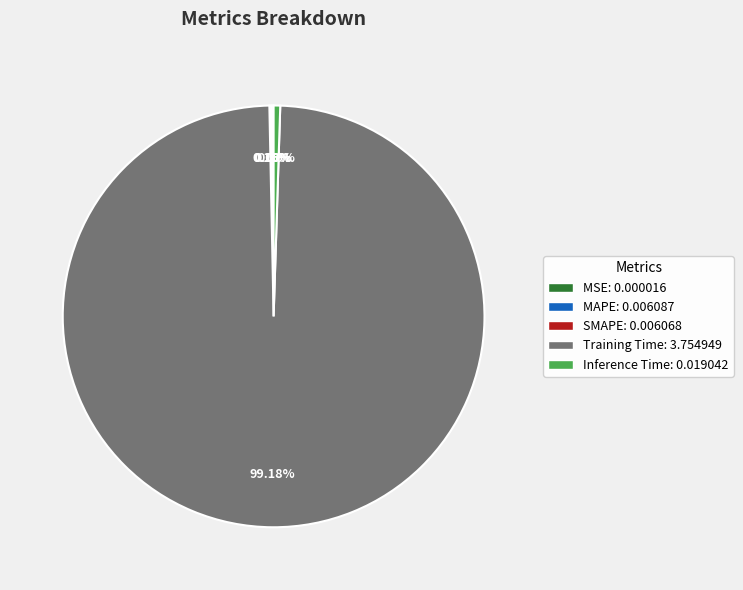

Is there a majority slice in this chart?

Yes